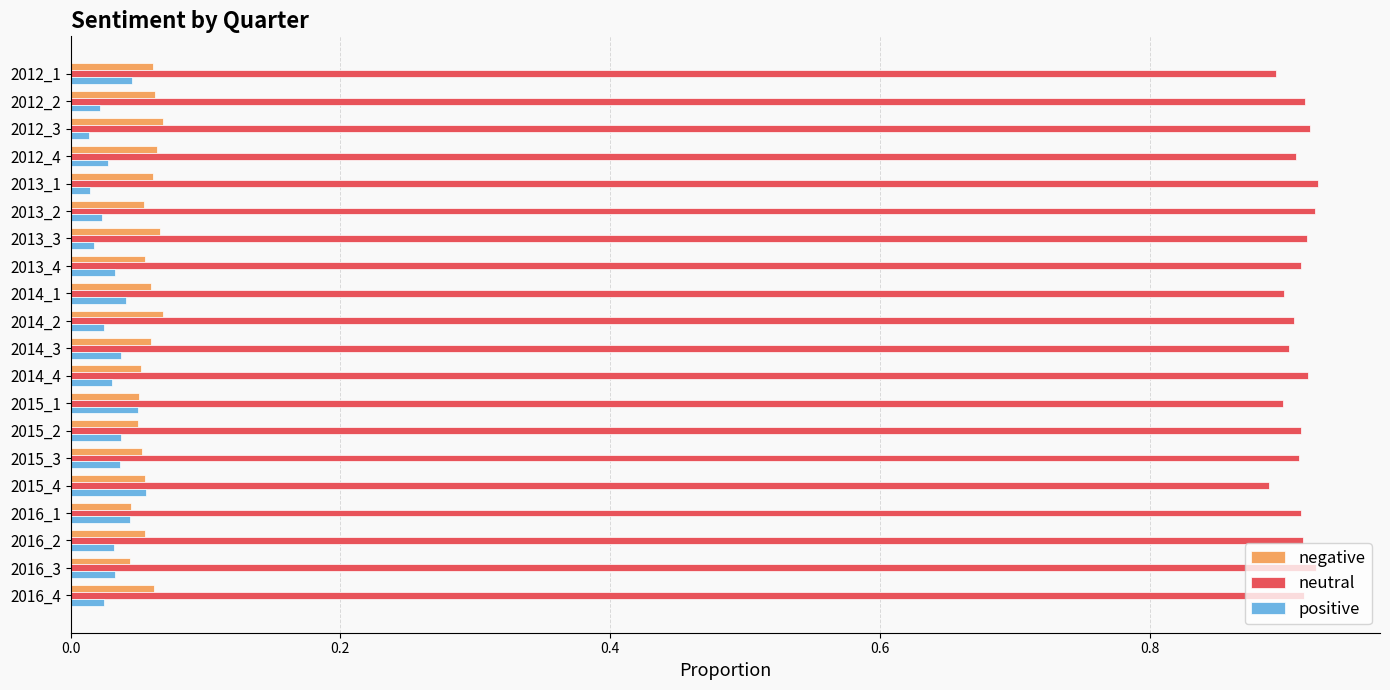

The positive series shows 0.1 at 2016_1. True or false?

False